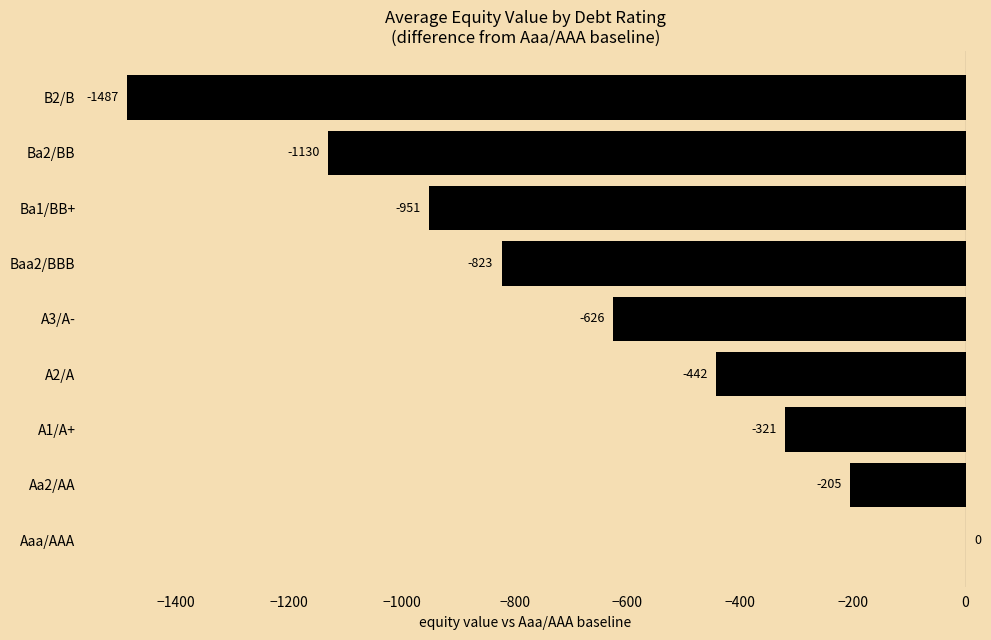

True or false: the data shows -822.8 at Baa2/BBB.

True